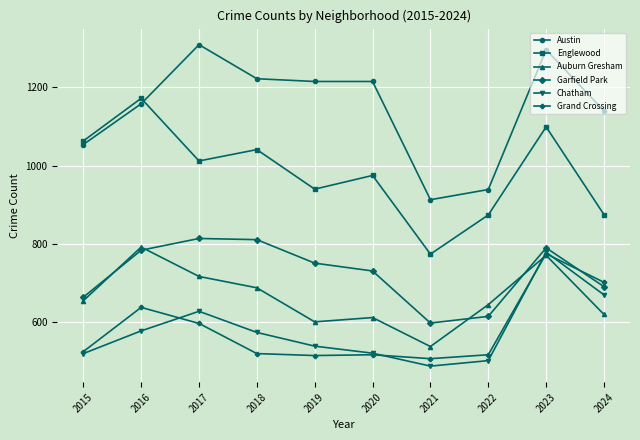

How many values in the Garfield Park series are below 751?

5